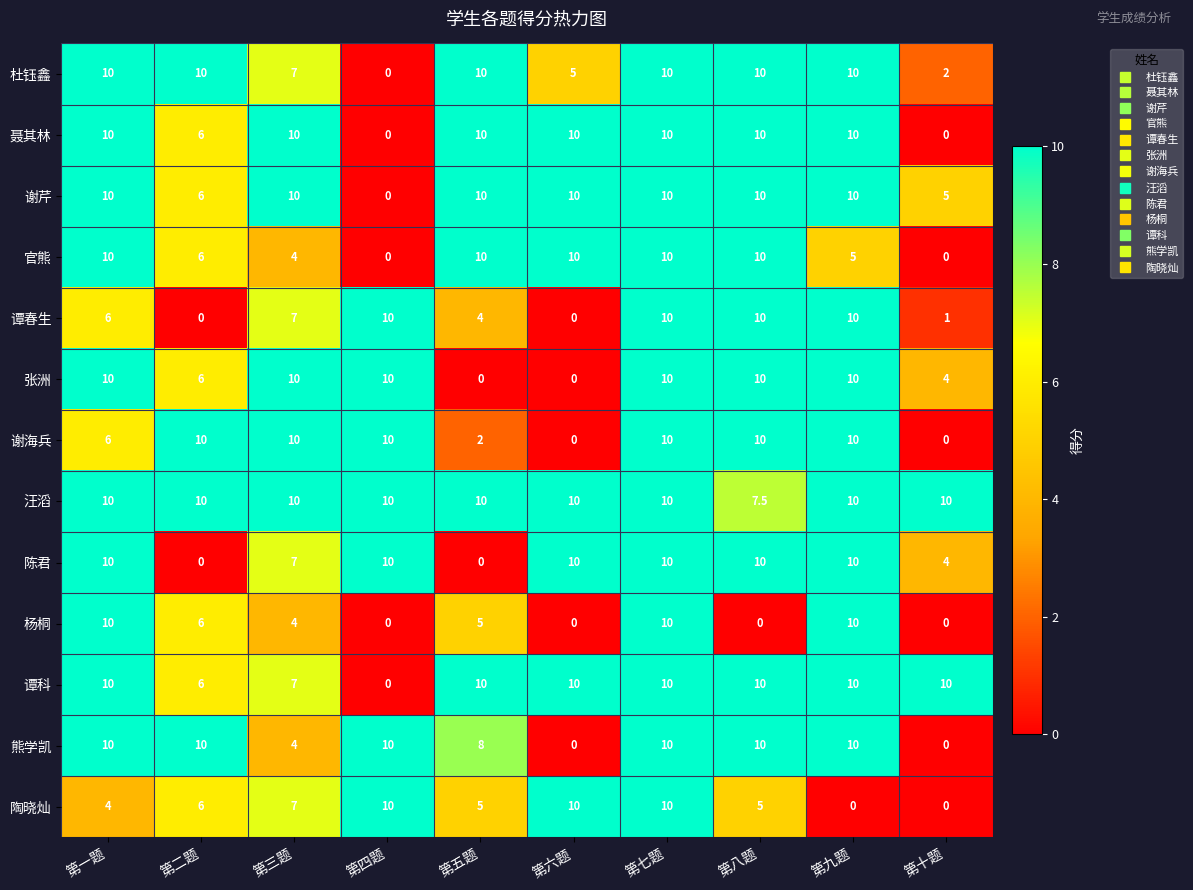

What is the spread (max minus min) of values at 第一题?

6.0